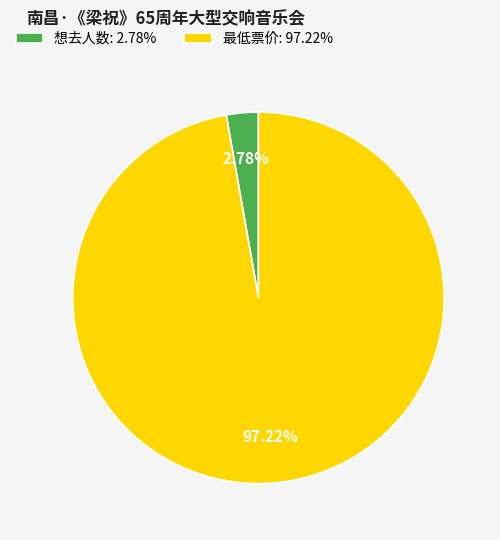

Is the sum of 想去人数: 2.78% and 最低票价: 97.22% greater than half?

Yes